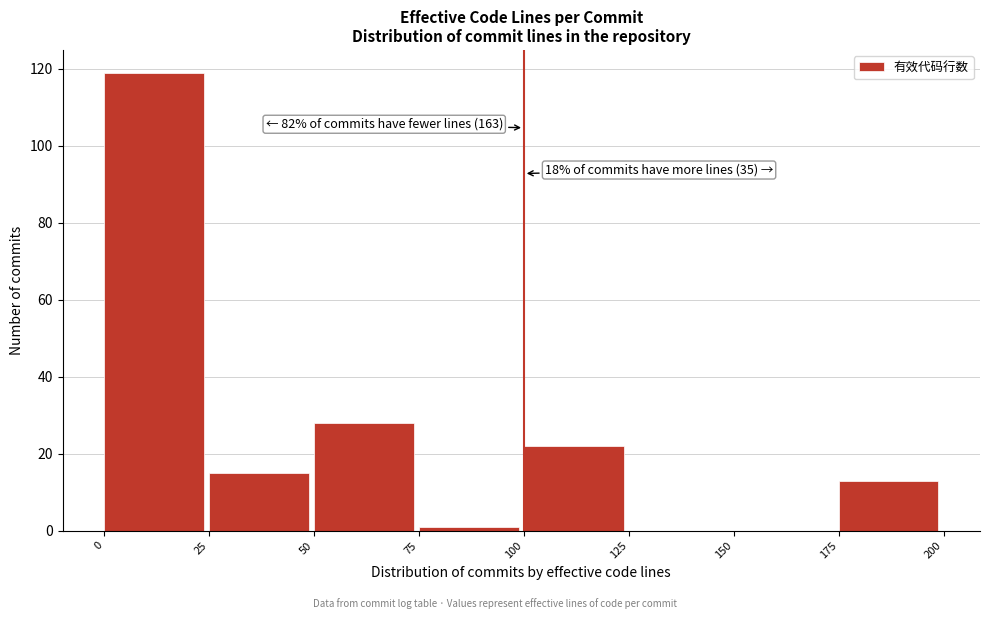

Over which range of the x-axis is the bar tallest?

0 to 25